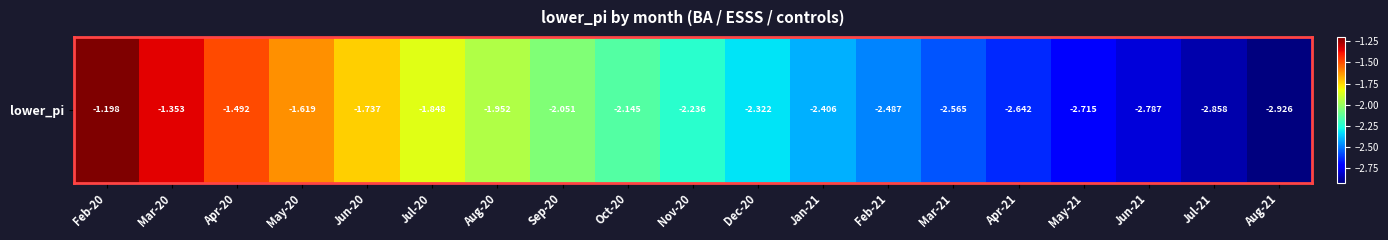

Read the value at Sep-20.

-2.1